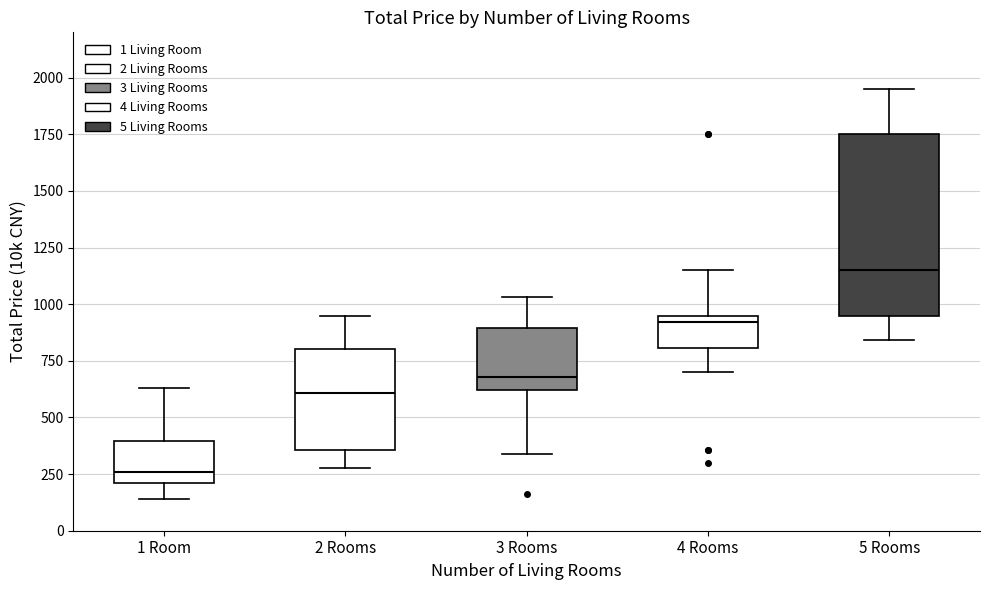

Which box's median line is the highest?

5 Rooms